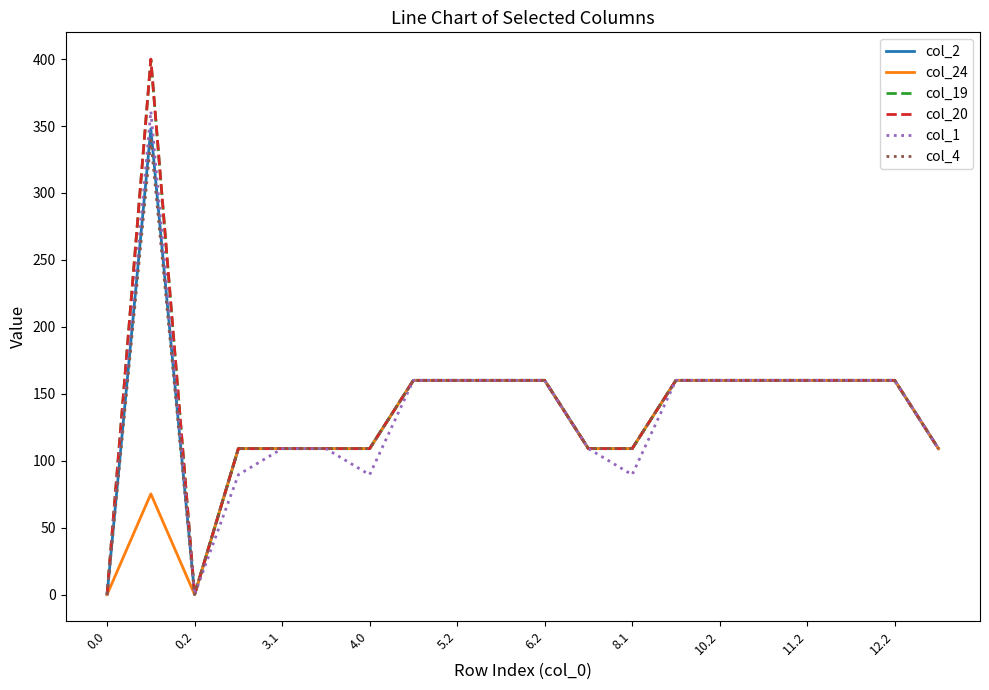

What is the greatest value displayed?

400.0